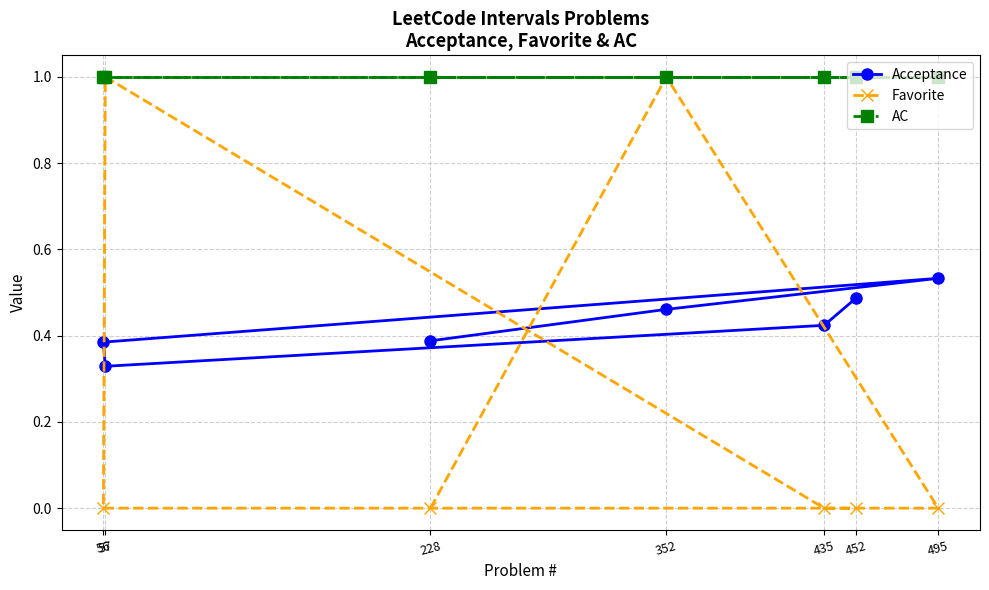

True or false: AC and Favorite intersect in this chart.

False